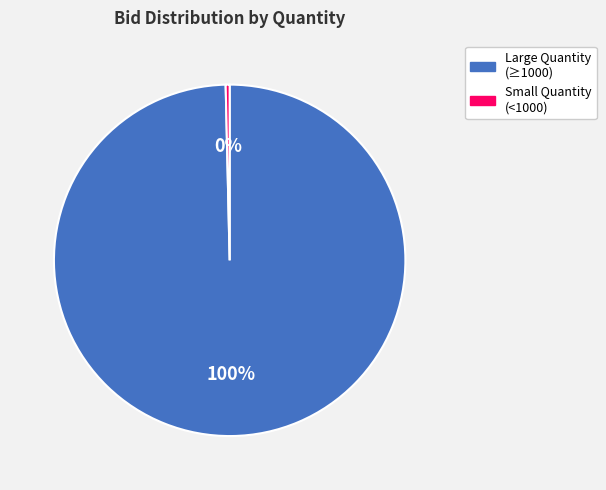

Is there a majority slice in this chart?

Yes